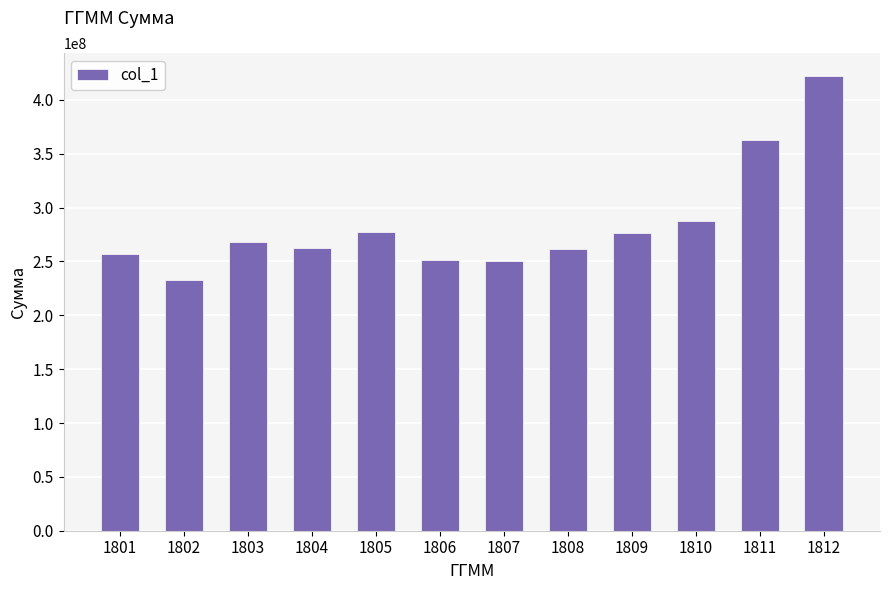

What is the difference between the maximum and minimum values?

189745636